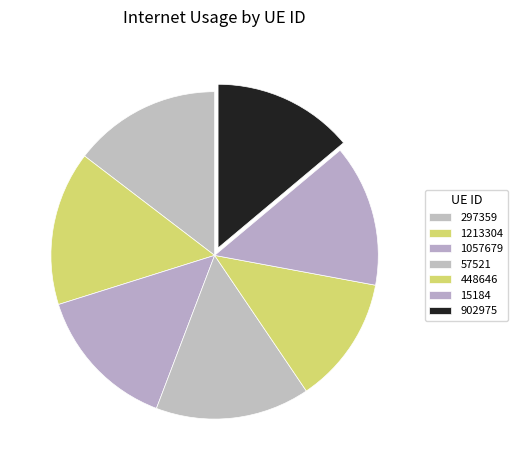

Is it true that 297359 is 3% of the pie?

False